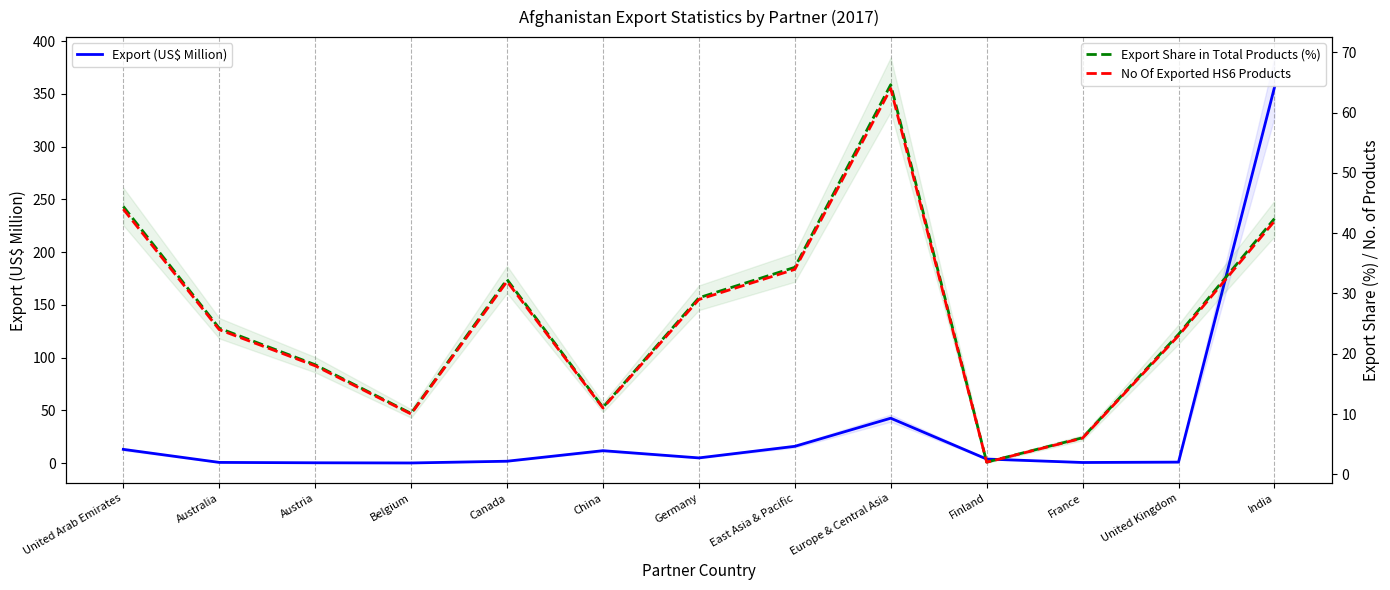

What are all the series names shown in the legend?

Export (US$ Million), Export Share in Total Products (%), No Of Exported HS6 Products